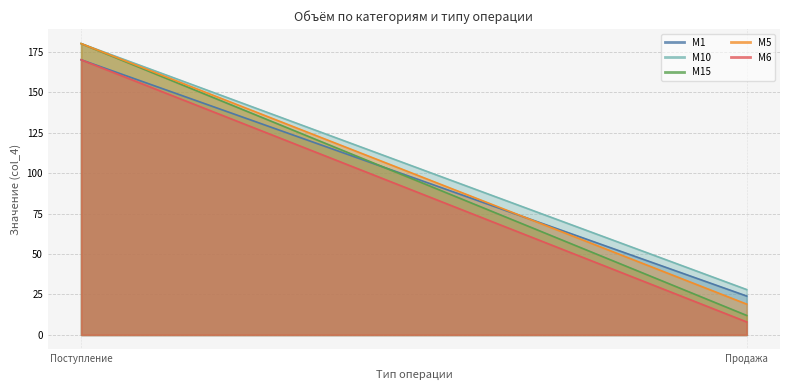

Count the M5 values in the range 19 to 180.

2